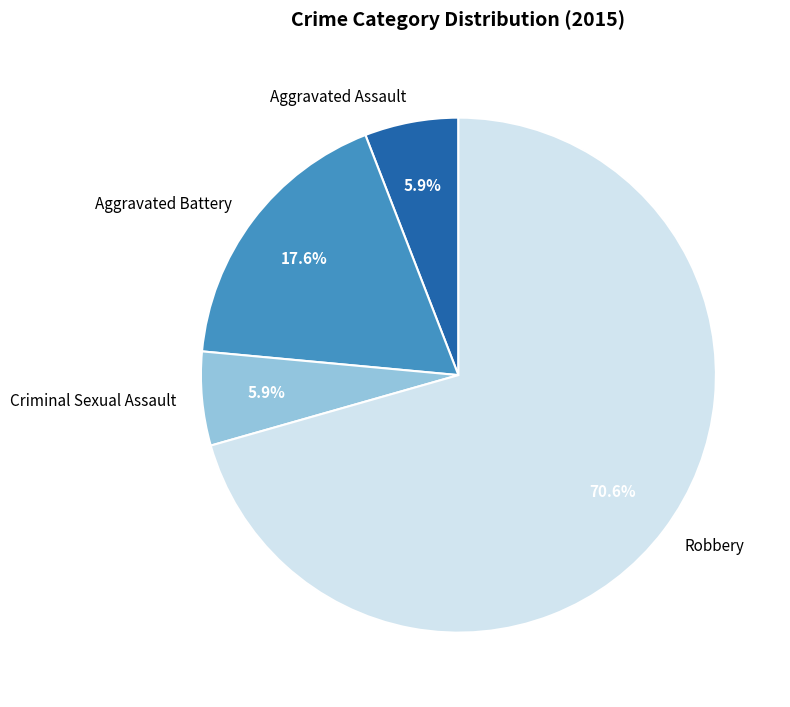

Which slice is the largest?

Robbery